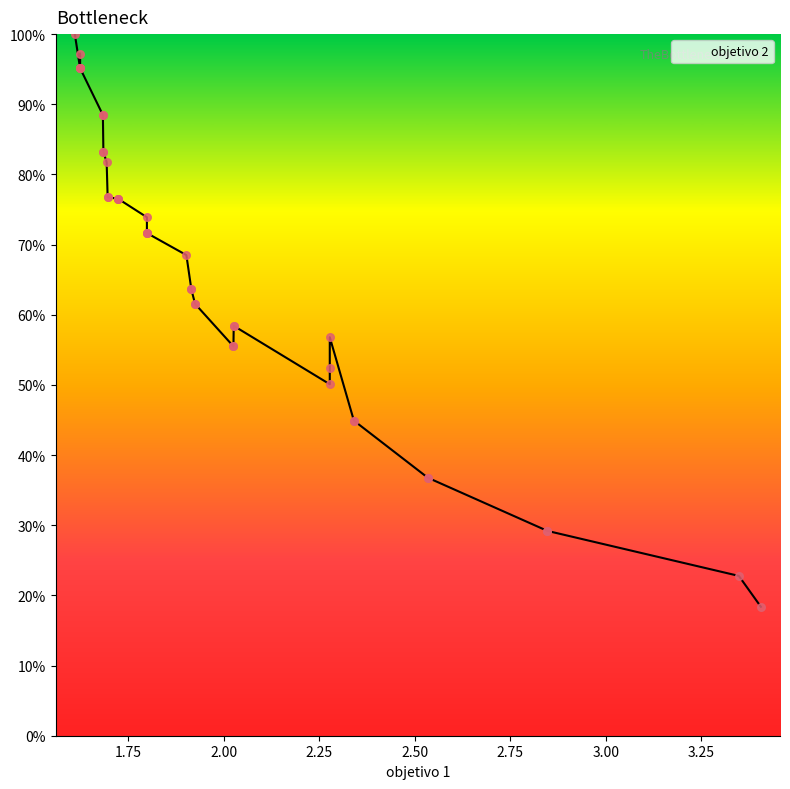

Between 2.00 and 2.75, which is larger?

2.75